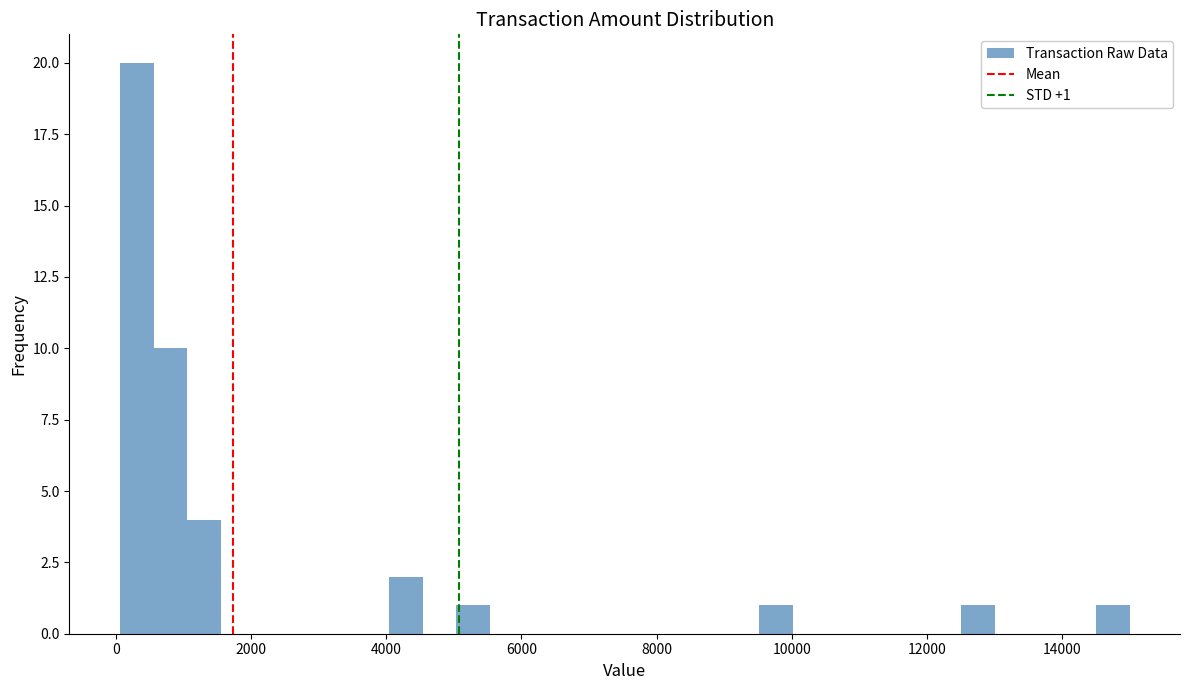

Read against the x-axis, roughly where is the centre of the tallest bar?

400